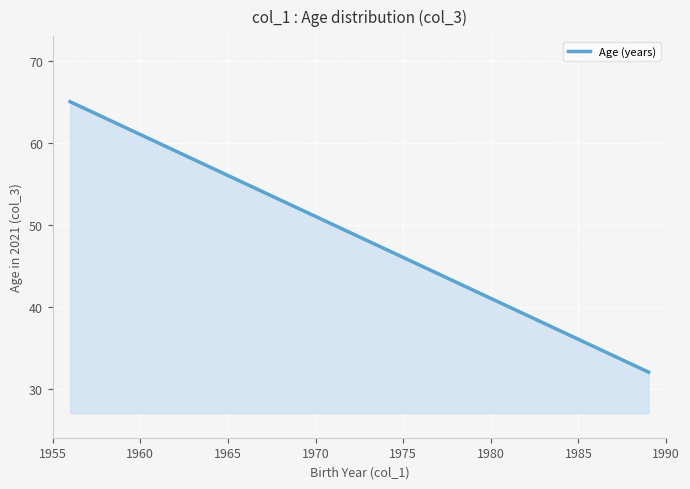

The chart shows a value of 12 at 1970. True or false?

False